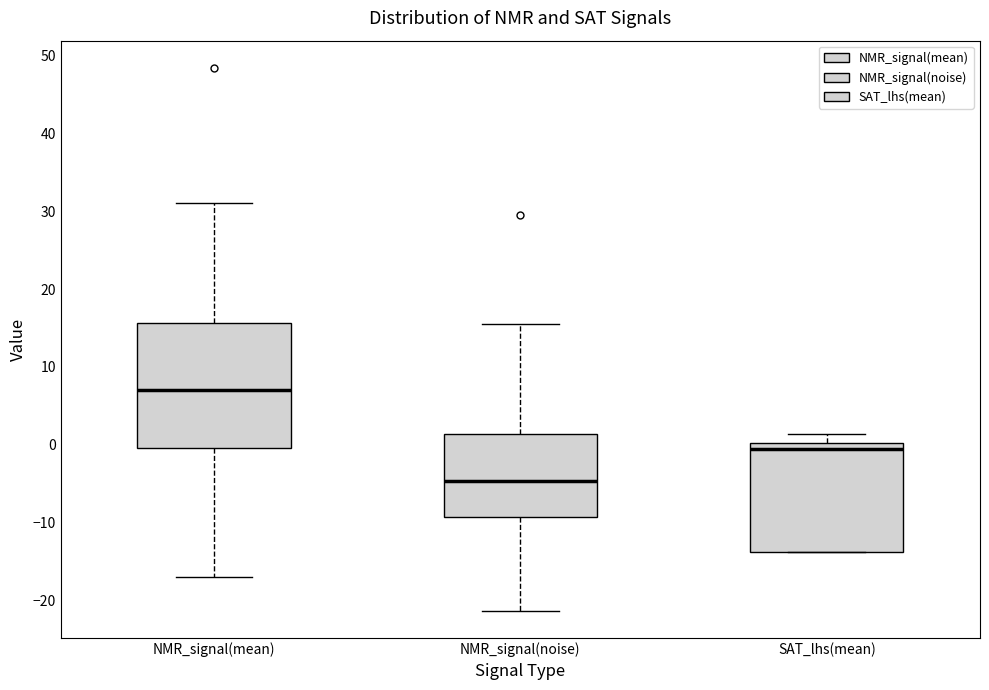

Which box is the tallest, from its lower edge to its upper edge?

NMR_signal(mean)